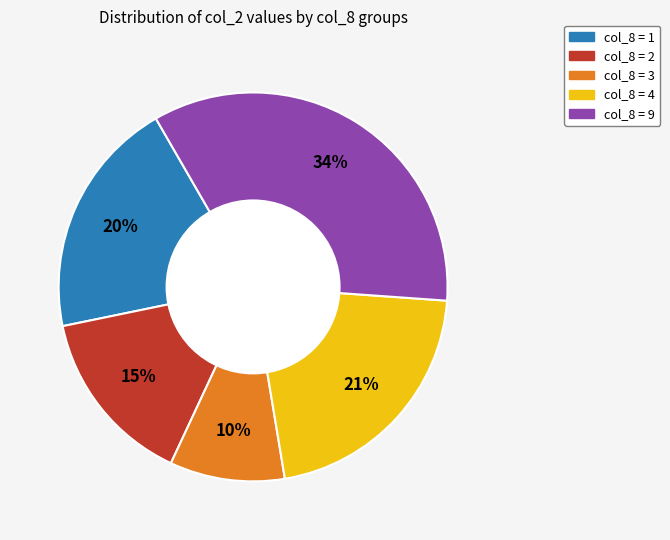

Does any single category account for the majority?

No